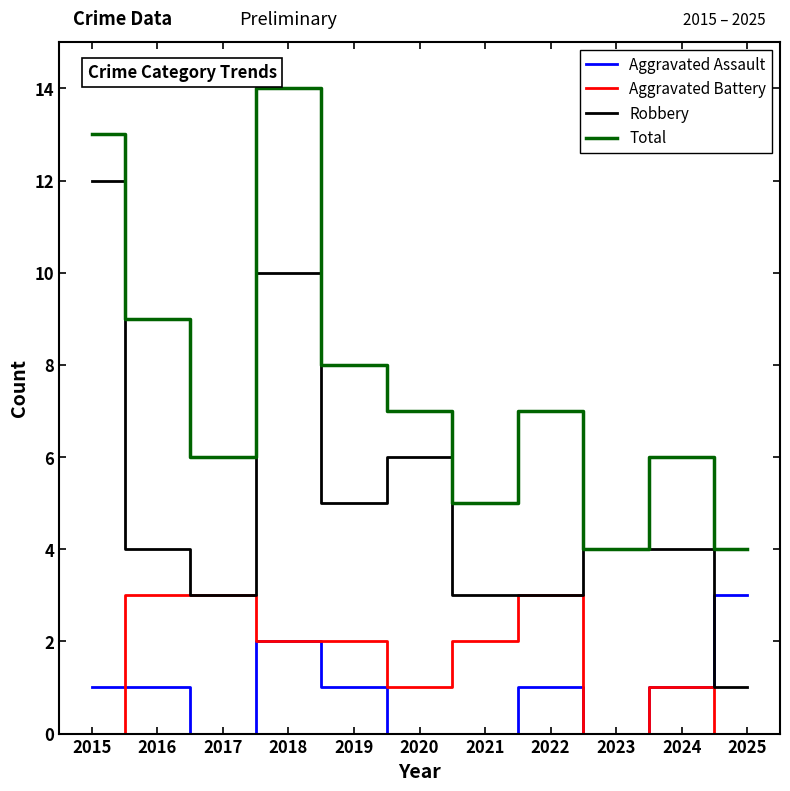

True or false: Aggravated Assault and Total intersect in this chart.

False